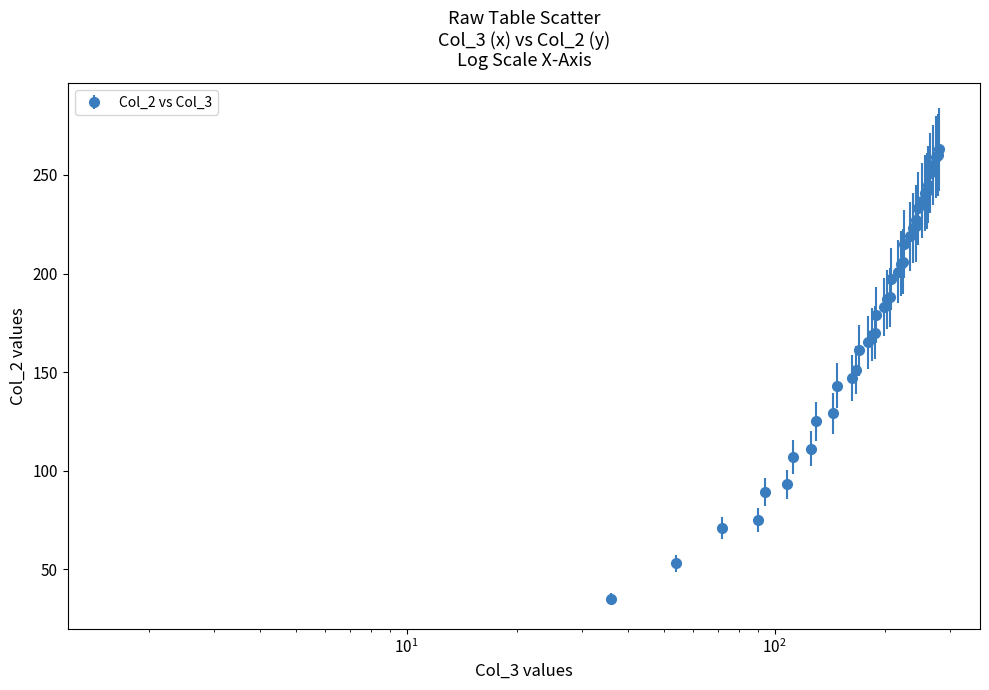

What is the maximum value shown in the chart?

263